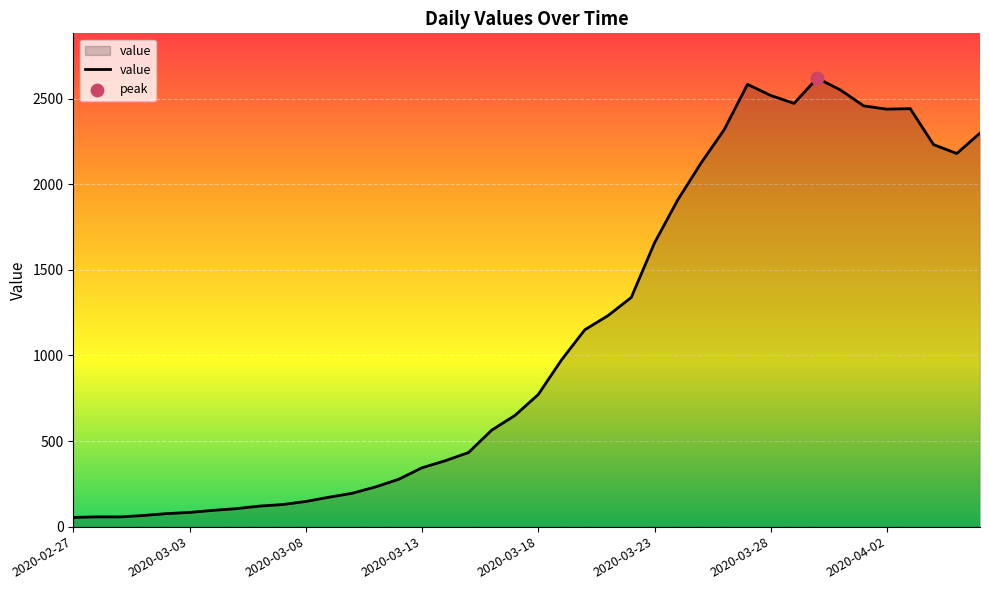

What is the greatest value displayed?

2620